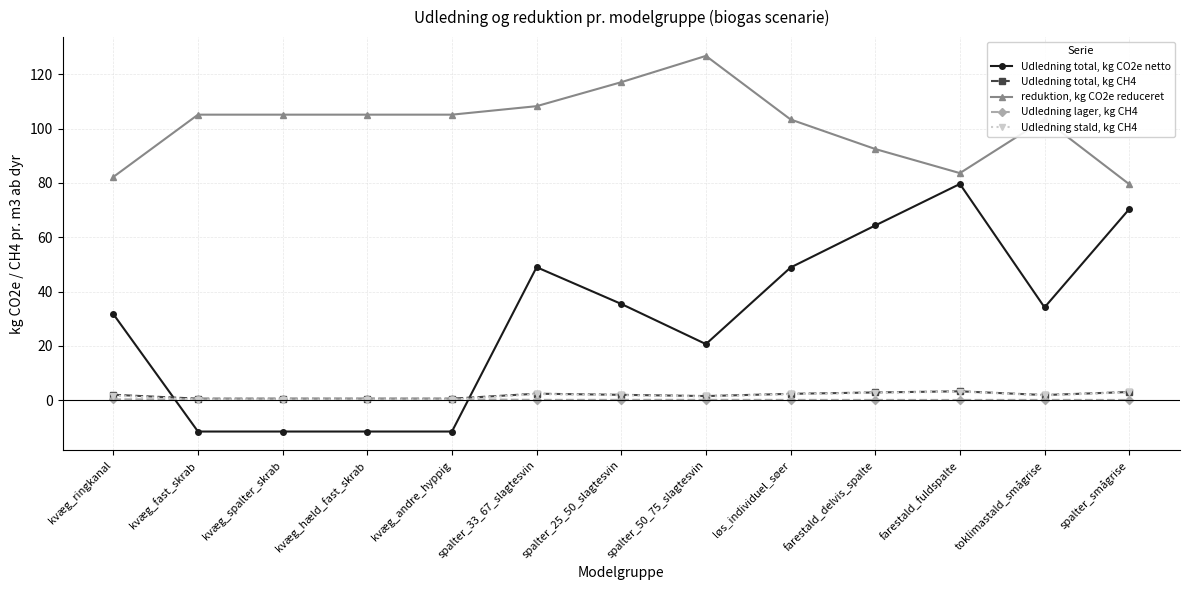

The value of reduktion, kg CO2e reduceret at farestald_delvis_spalte is 92.5. True or false?

True